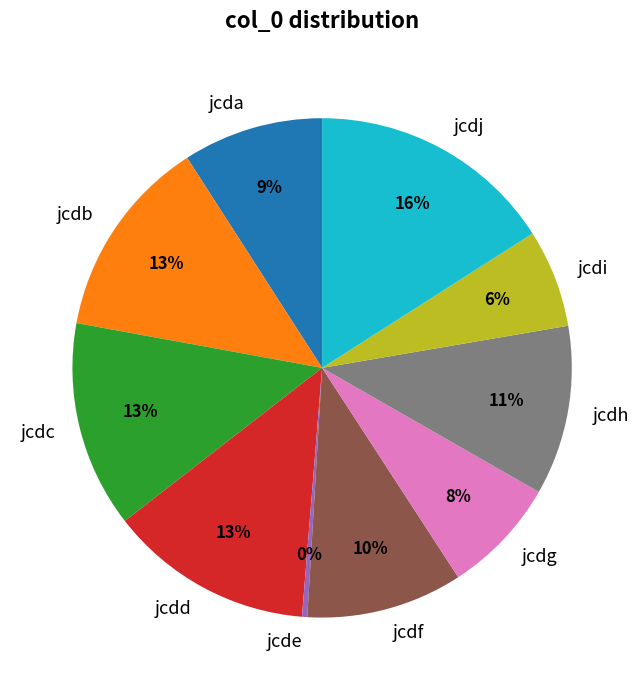

Does jcda represent more than half of the total?

No